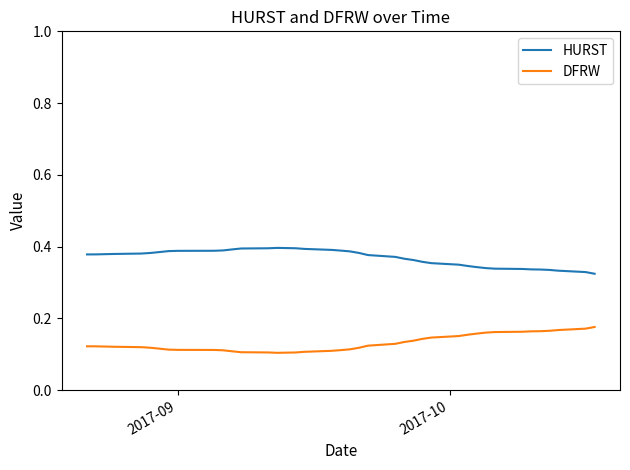

True or false: HURST and DFRW intersect in this chart.

False